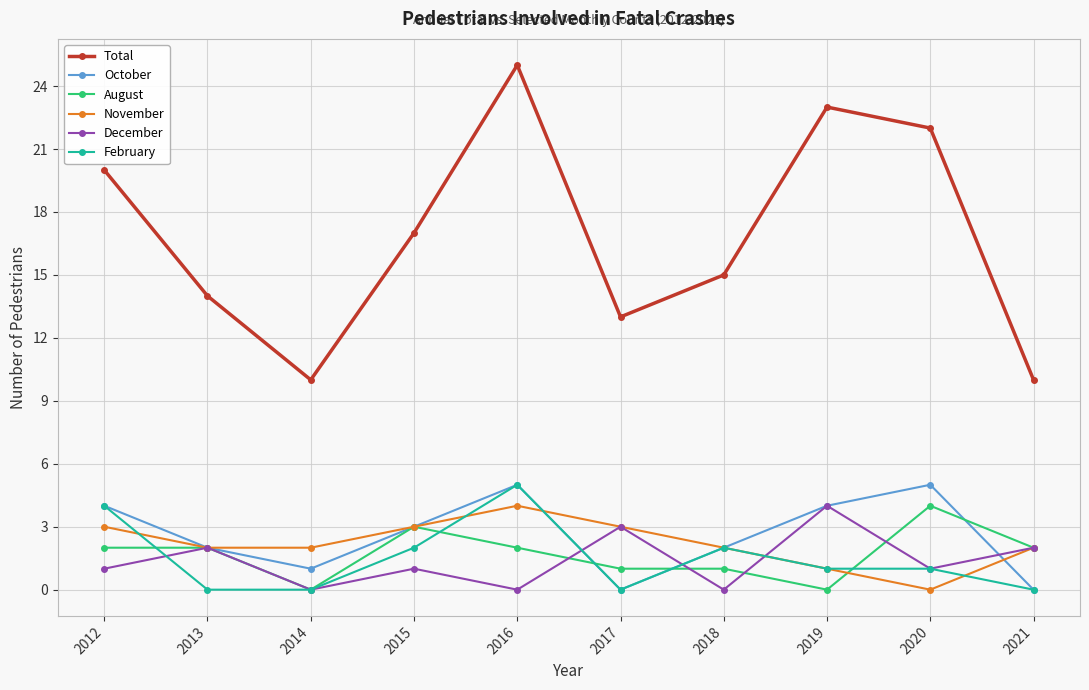

What is the sum of all October values?

26